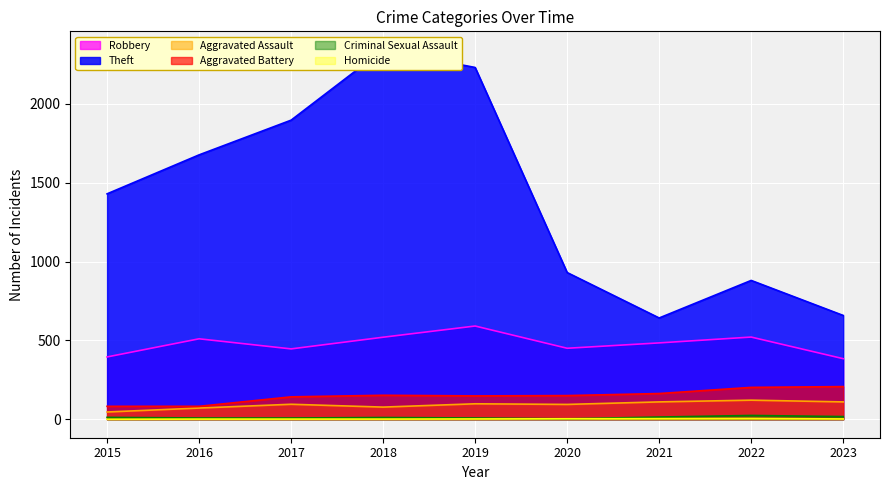

At which category is the sum across all series the highest?

2018